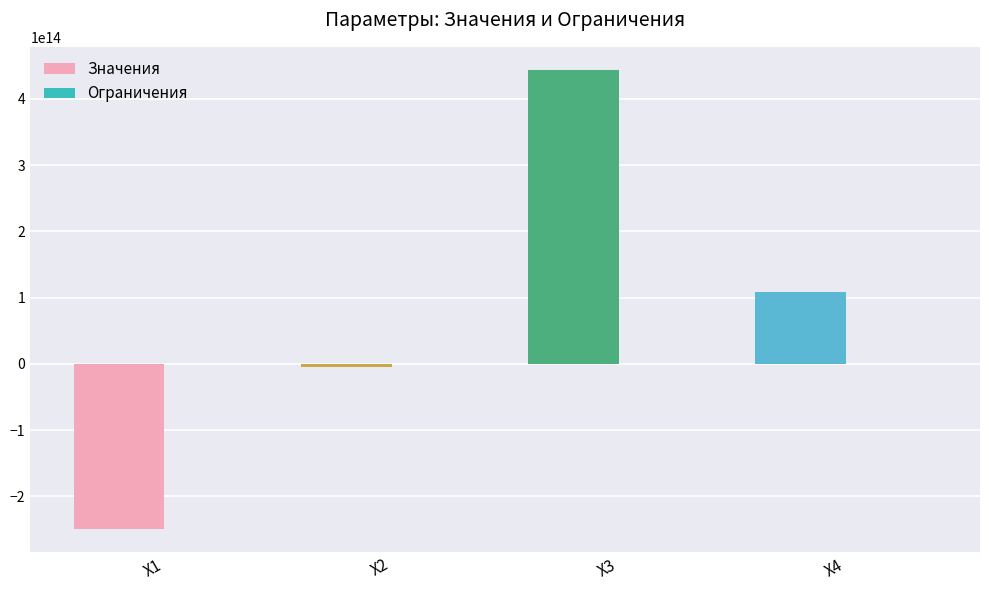

Which series changed the most between X2 and X4?

Значения